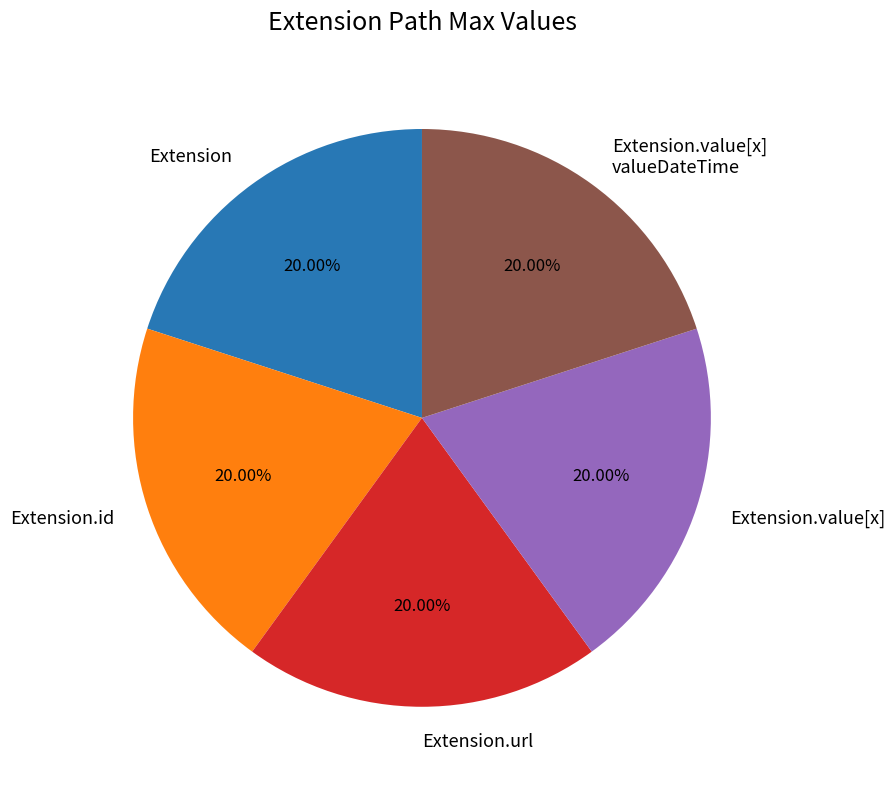

Is it true that Extension.value[x] valueDateTime is 1% of the pie?

False